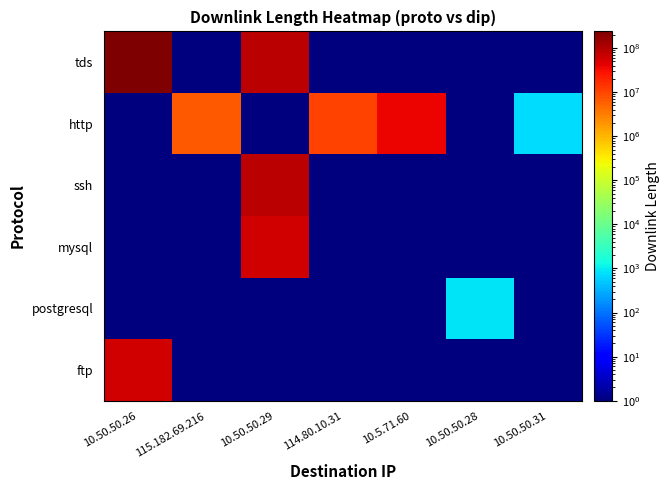

Between 10.50.50.31 and 10.5.71.60, which is larger?

10.50.50.31